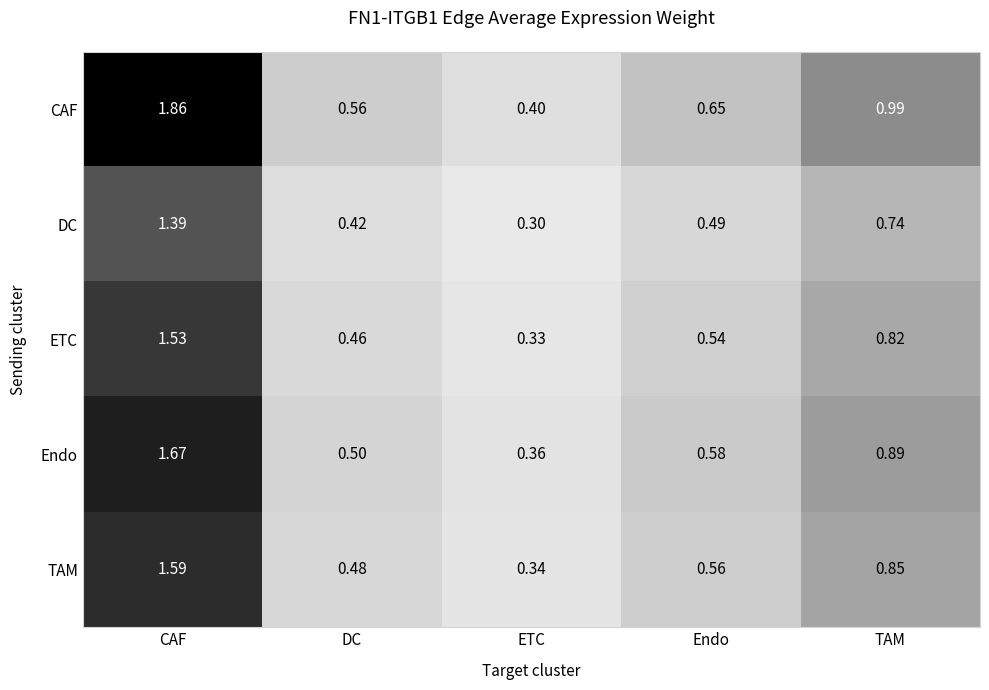

At ETC, list the series in order from smallest to largest.

DC, ETC, TAM, Endo, CAF